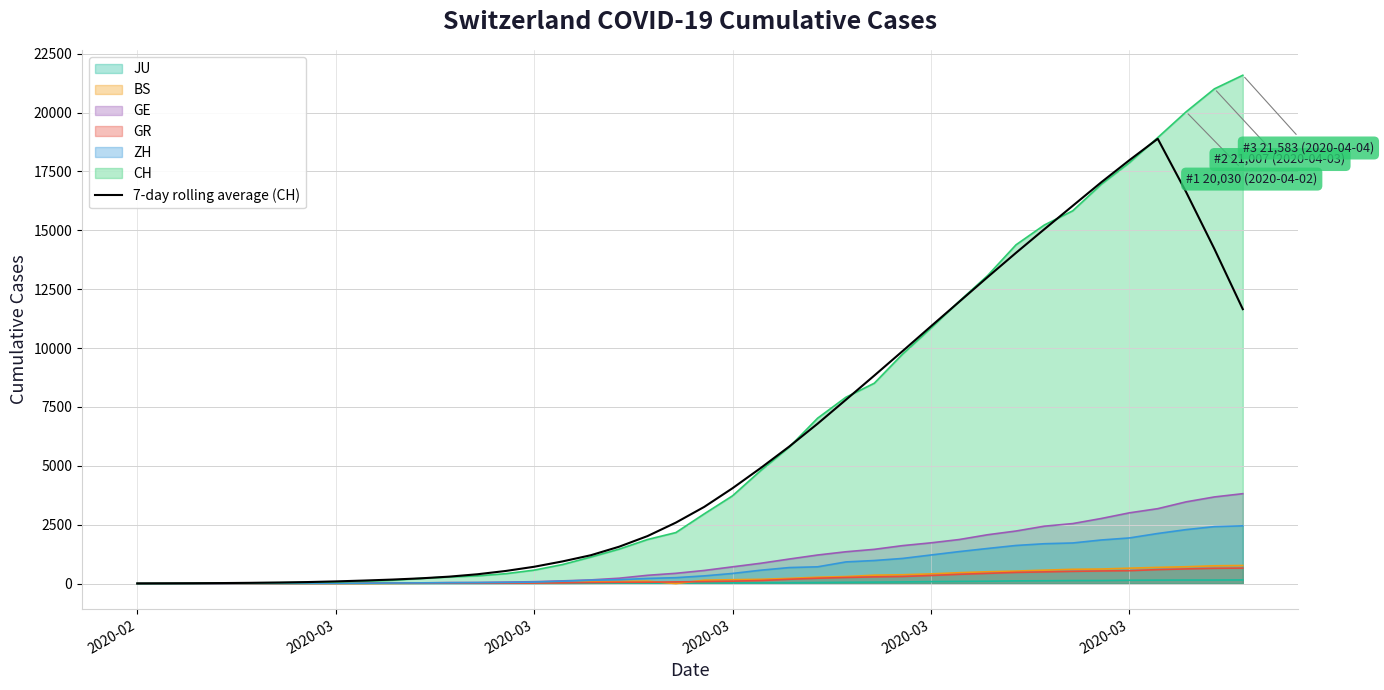

True or false: there are more than 0 points higher than both neighbors.

True